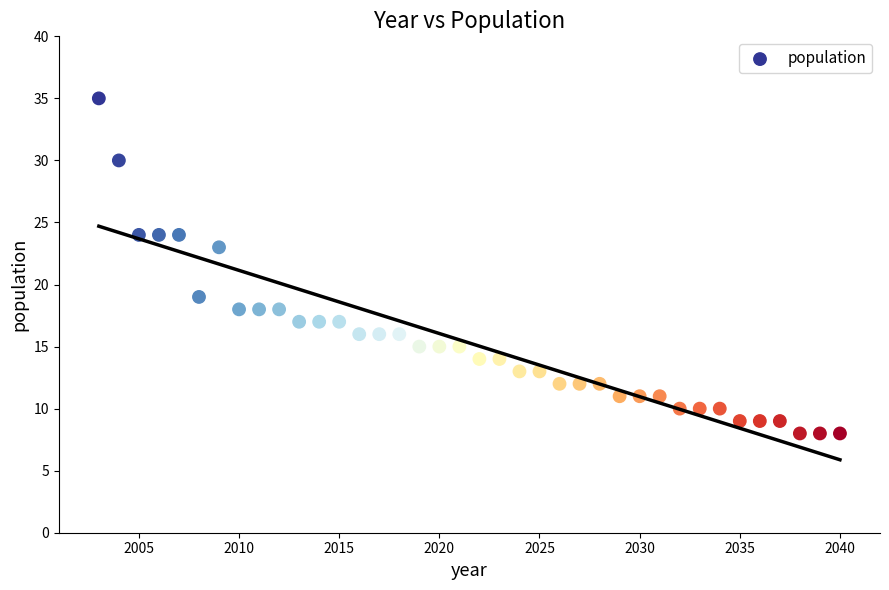

What is the range of X values (max minus min)?

37